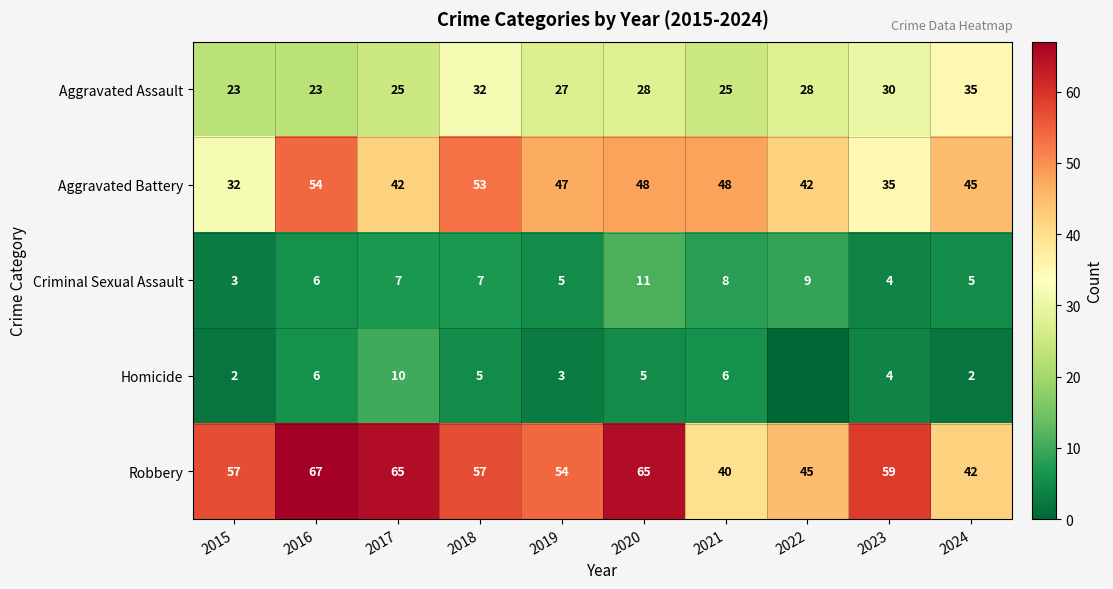

Is the value of Homicide at 2023 greater than the value of Criminal Sexual Assault at 2022?

No